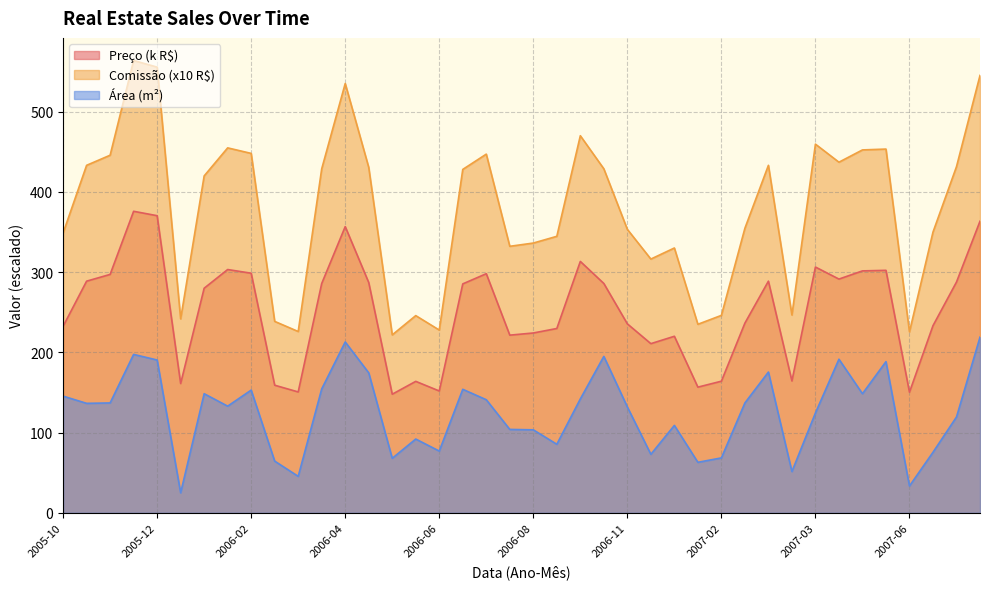

How many data points in Comissão (R$) are above 428?

20